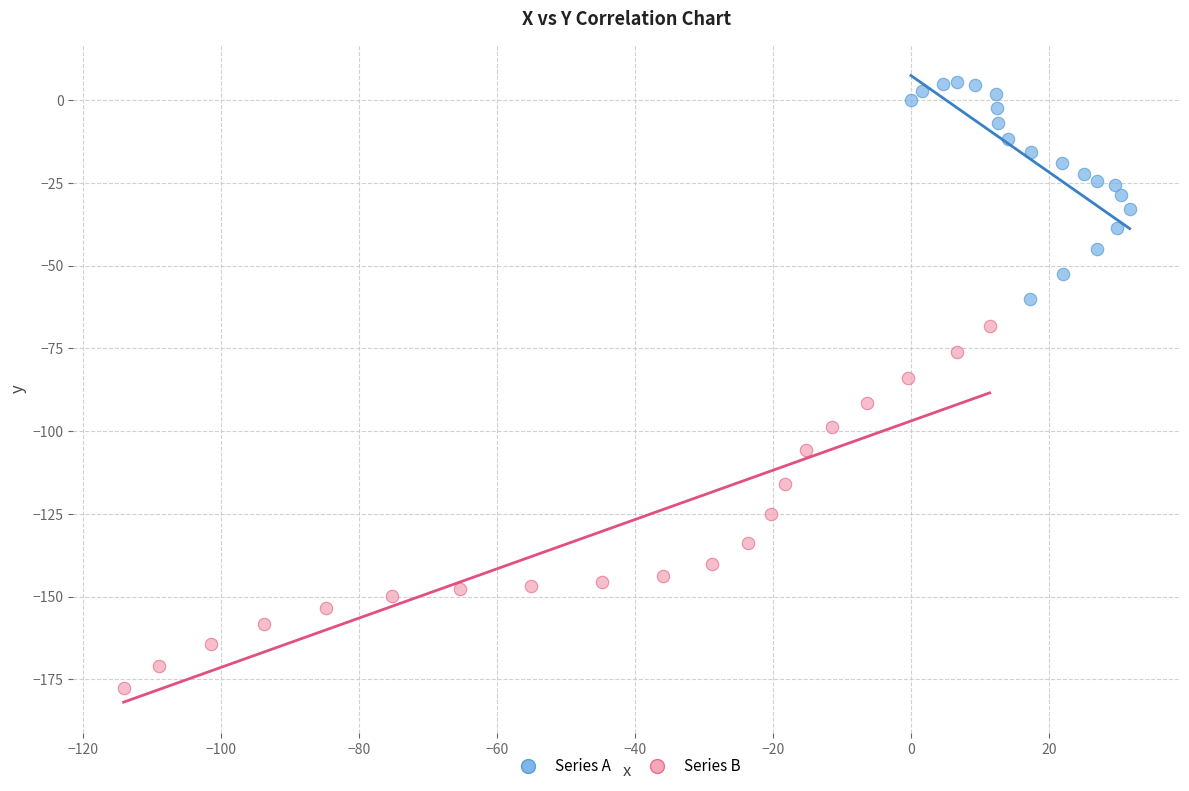

Which series reaches the minimum Y coordinate?

Series B